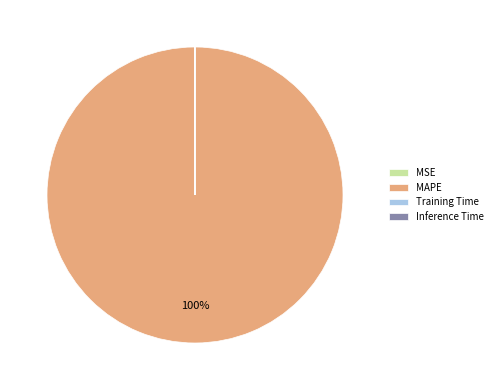

Which category has the biggest portion of the pie?

MAPE